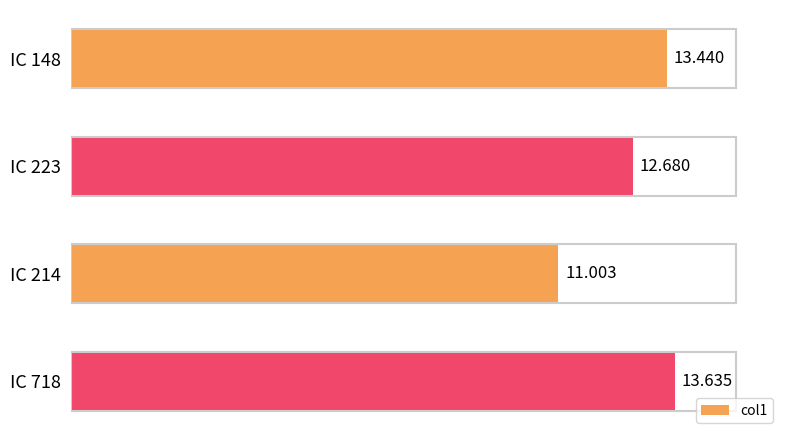

Rank the categories by value from lowest to highest.

IC 214, IC 223, IC 148, IC 718